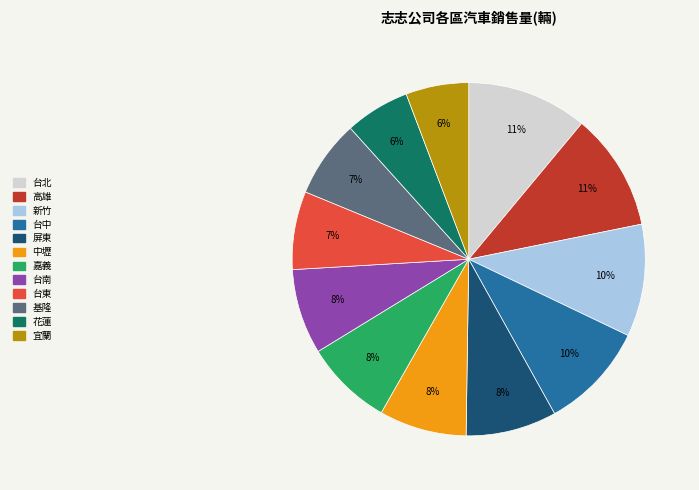

Between 新竹 and 台南, which is larger?

新竹